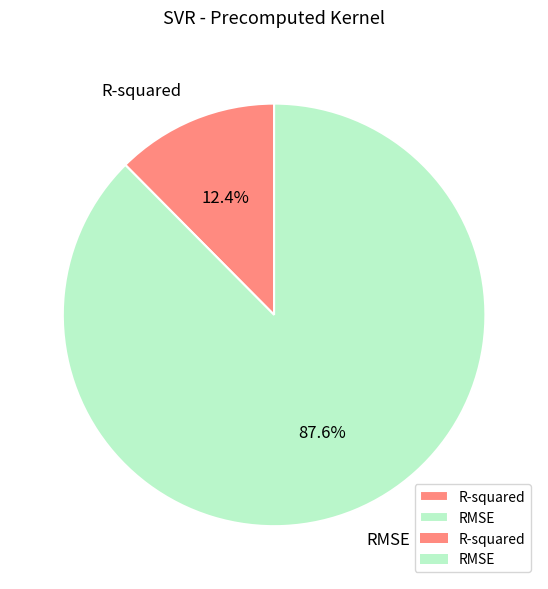

Is it true that R-squared is 12% of the pie?

True